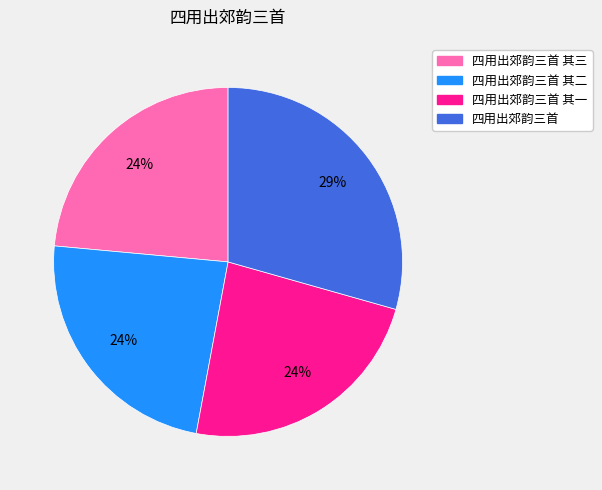

To the nearest percent, what is the average slice percentage?

25%